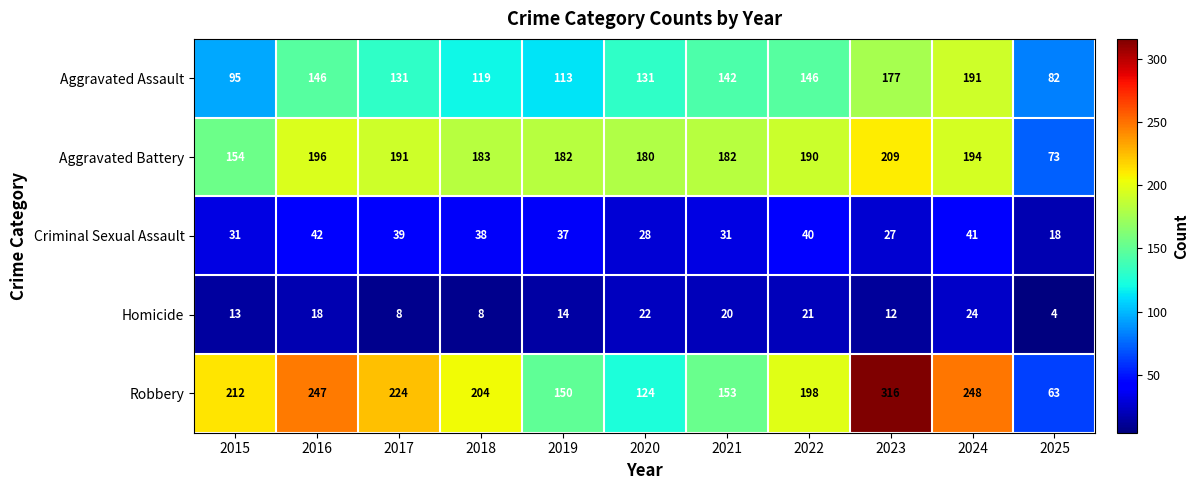

Count the number of categories in the chart.

11